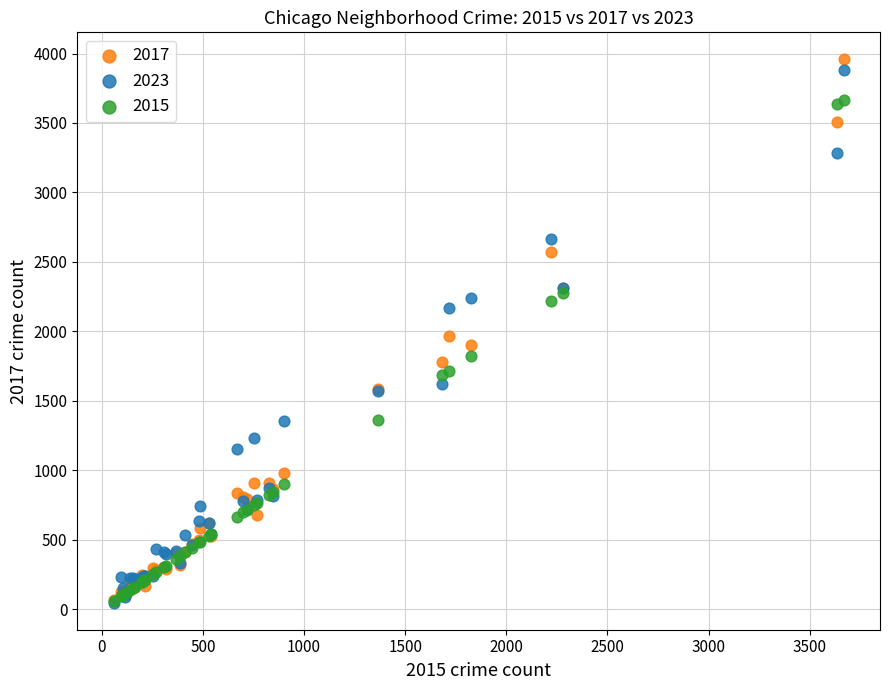

In the 2017 series, what Y value is closest to 2013?

1968